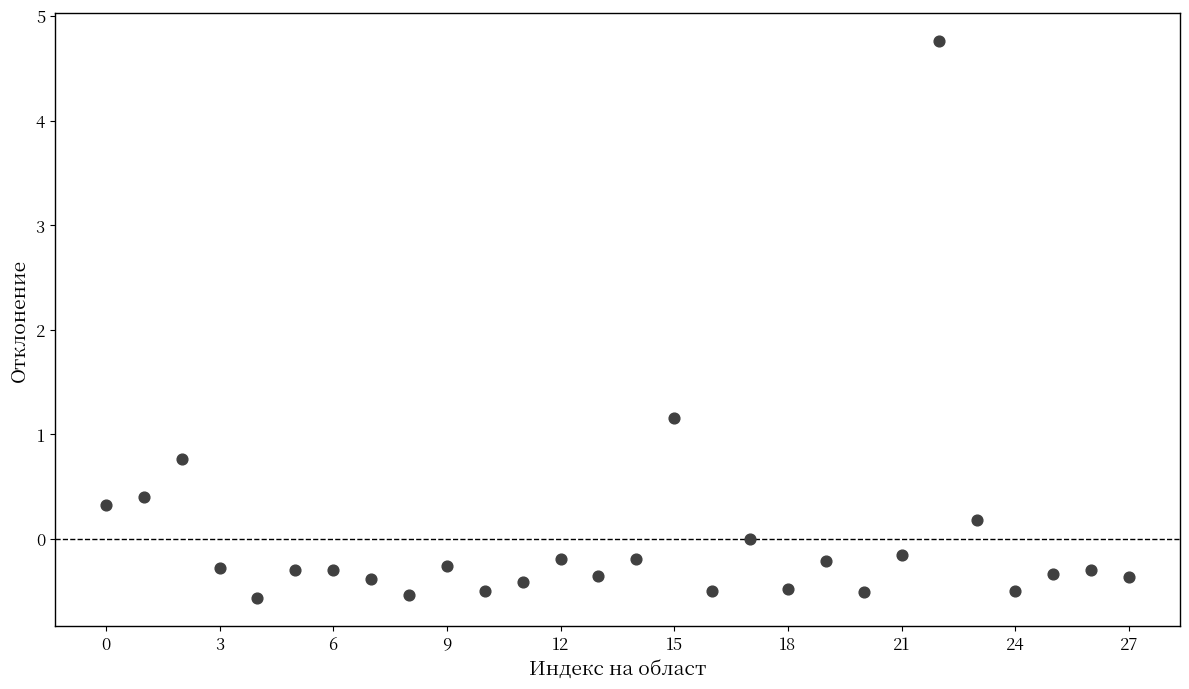

What Y value in the scatter plot is closest to 2?

1.2